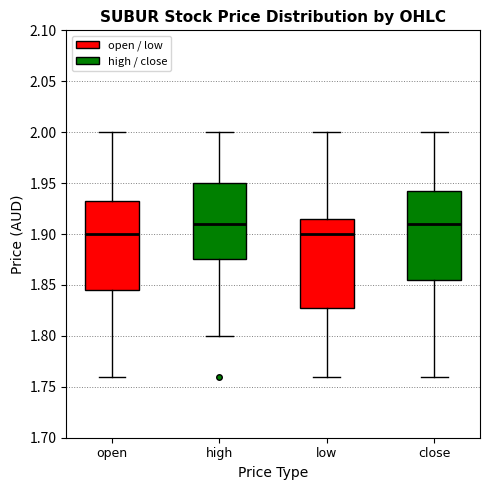

Reading left to right, transcribe this box plot: for each box, give where its median line is, the range the box spans, and where its two whiskers end, as read against the y-axis. The values are not printed on the chart, so give them approximately, as read against the axis.

open: median 1.900, box 1.845 to 1.935, whiskers 1.760 to 2.000
high: median 1.910, box 1.875 to 1.950, whiskers 1.800 to 2.000
low: median 1.900, box 1.830 to 1.915, whiskers 1.760 to 2.000
close: median 1.910, box 1.855 to 1.945, whiskers 1.760 to 2.000